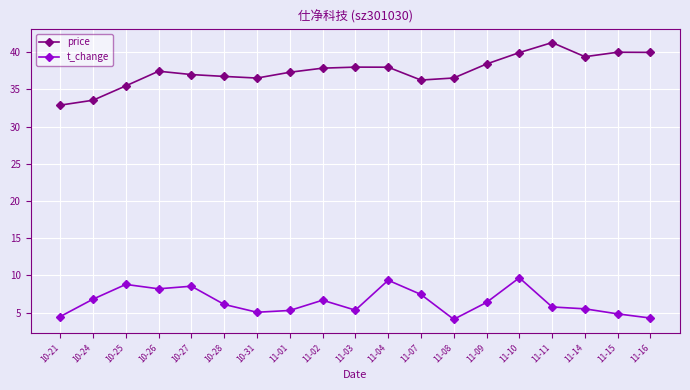

What are all the series names shown in the legend?

price, t_change